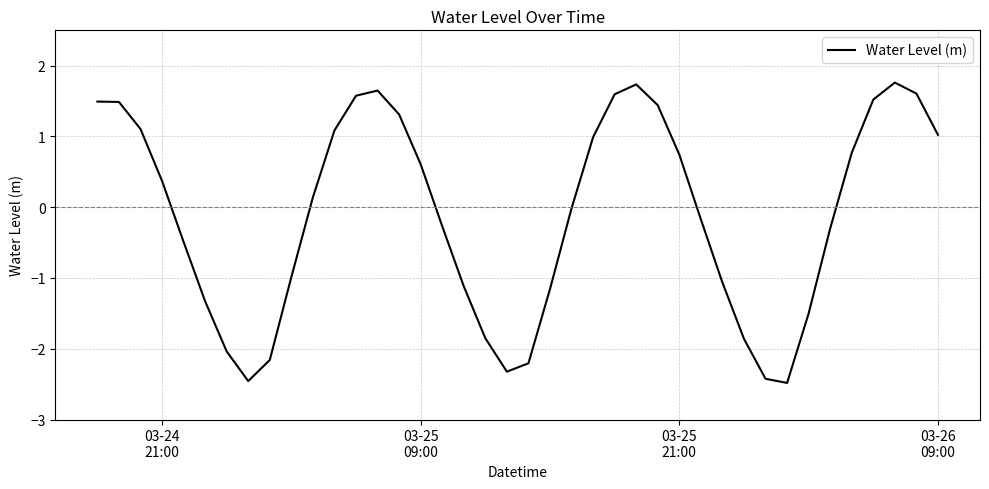

What is the minimum value shown in the chart?

-2.5